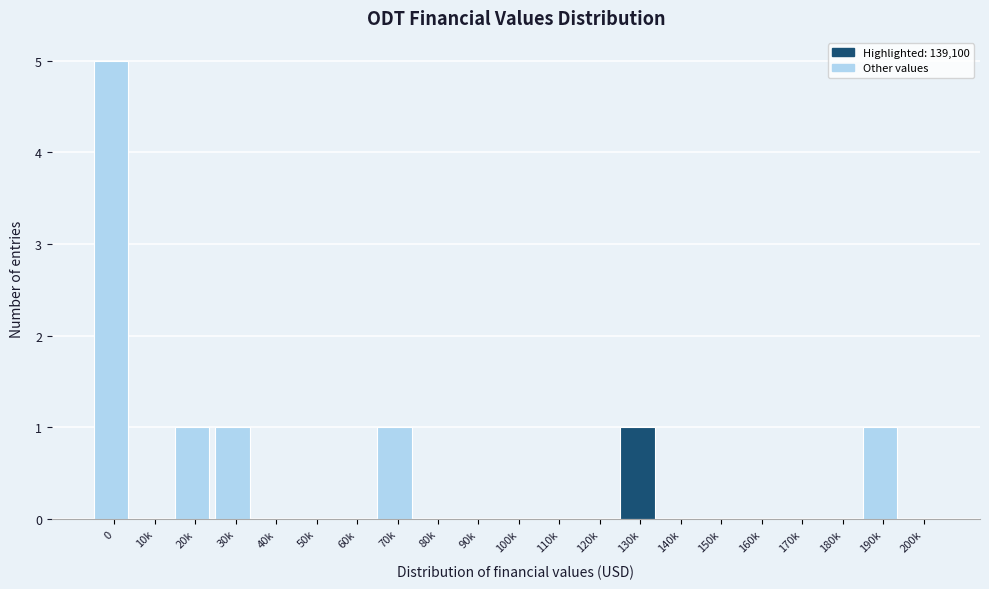

Reading right to left, extract all data points from this chart.

200k=0	190k=1	180k=0	170k=0	160k=0	150k=0	140k=0	130k=1	120k=0	110k=0	100k=0	90k=0	80k=0	70k=1	60k=0	50k=0	40k=0	30k=1	20k=1	10k=0	0=5